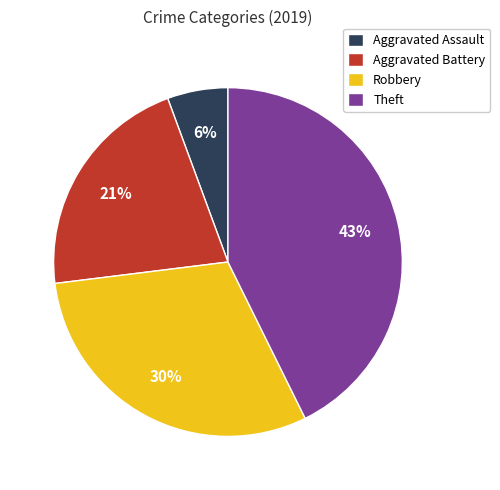

Which has a higher value, Aggravated Battery or Theft?

Theft